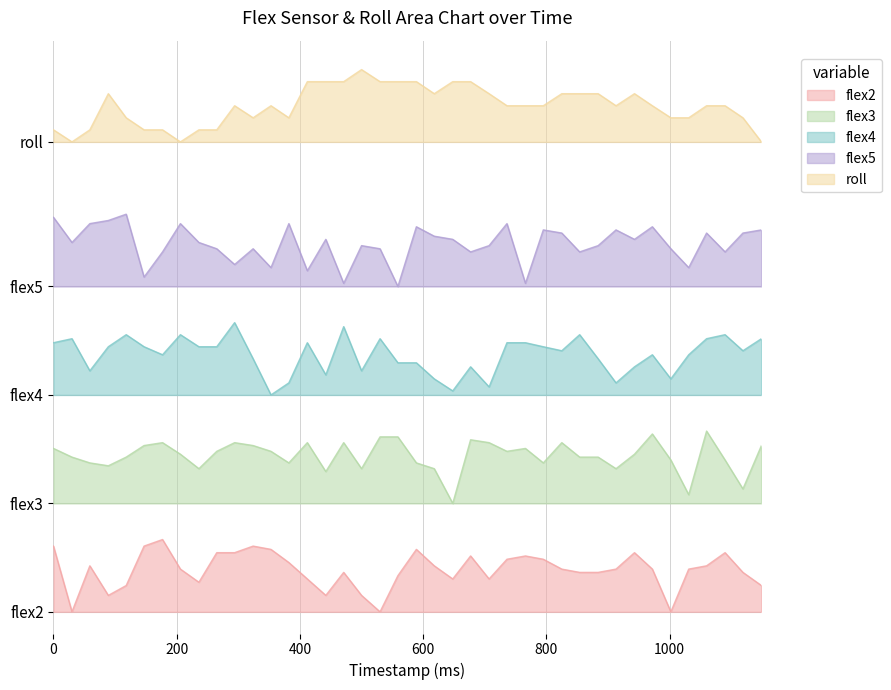

Rank the series at 884 from lowest to highest value.

flex2, flex3, flex4, flex5, roll